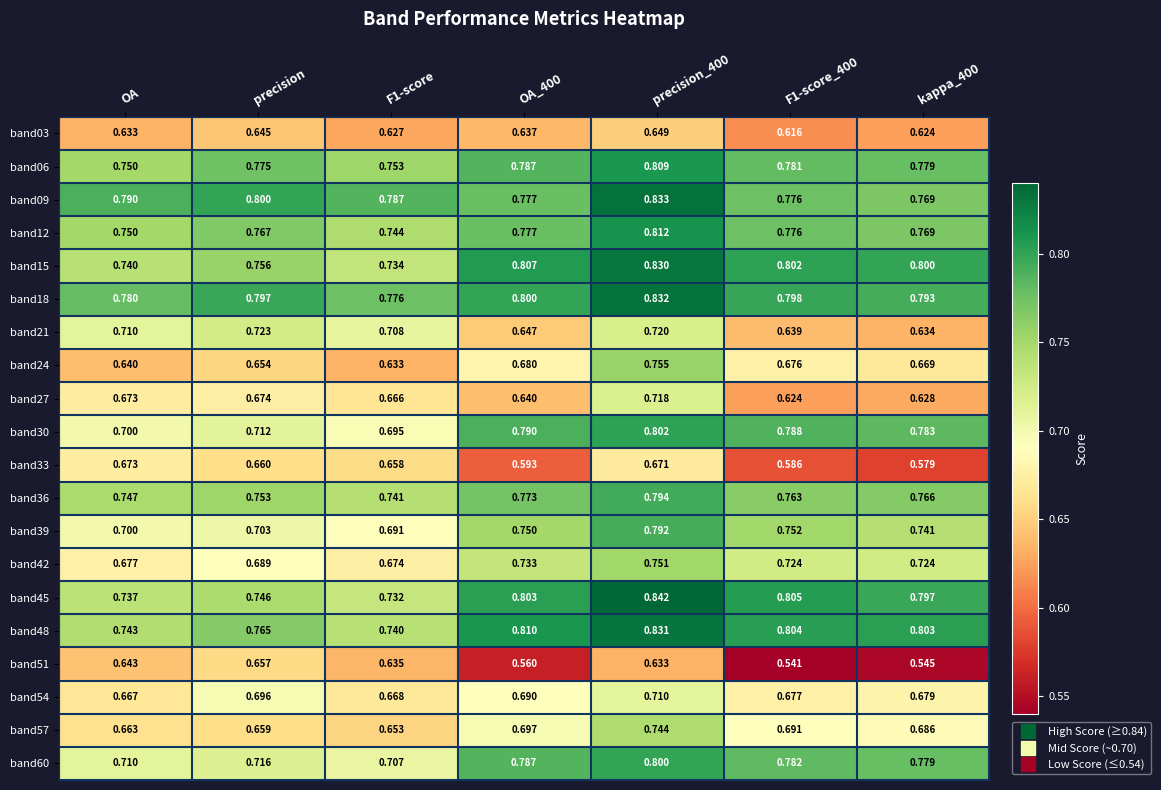

Is the value of band42 at OA greater than the value of band30 at OA?

No